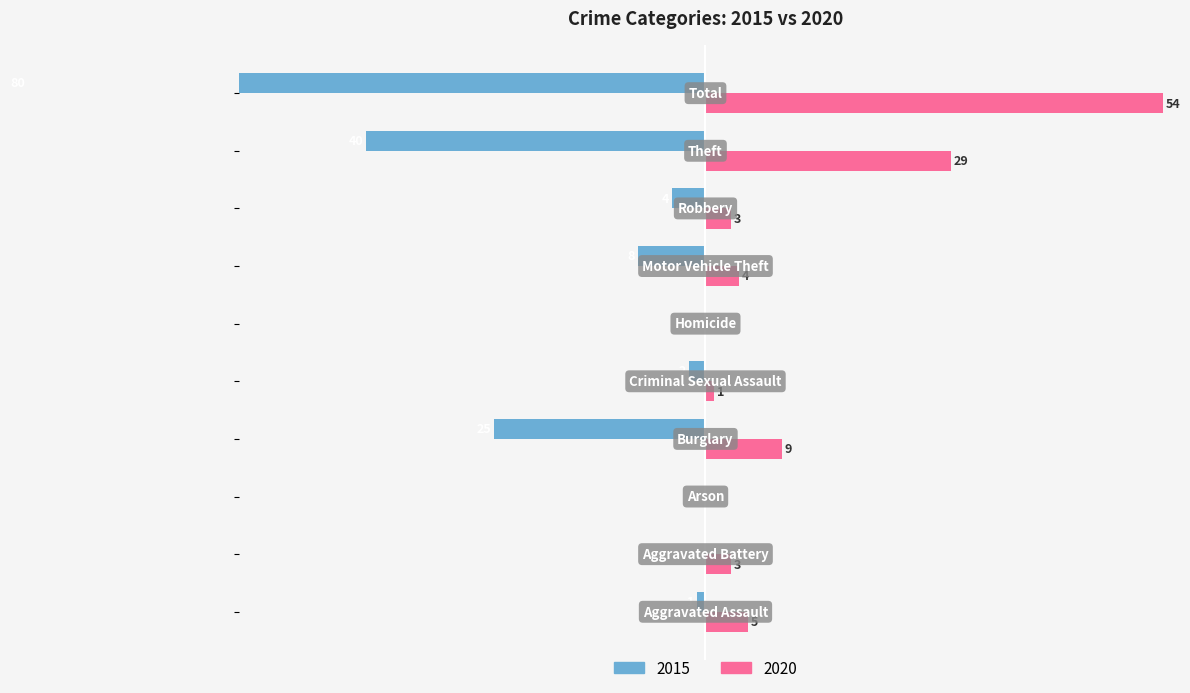

At how many categories does at least one series exceed -34?

10